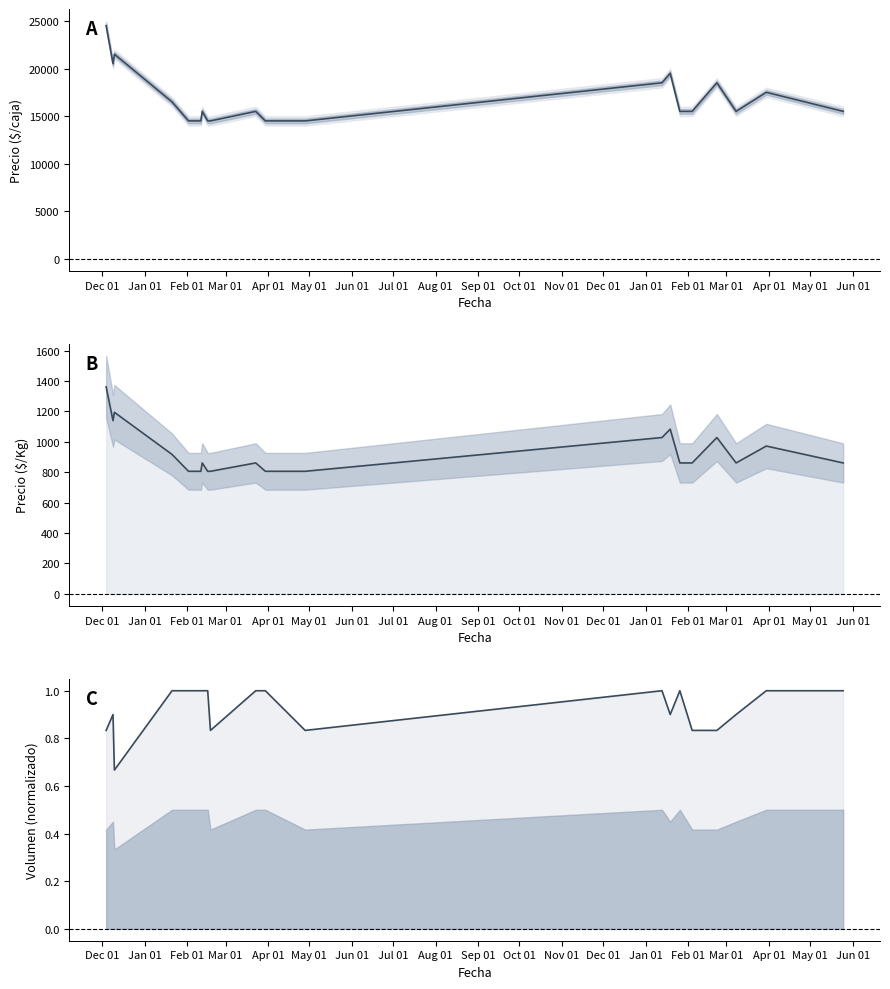

How many data points in Precio $/Kg line are less than 861?

6